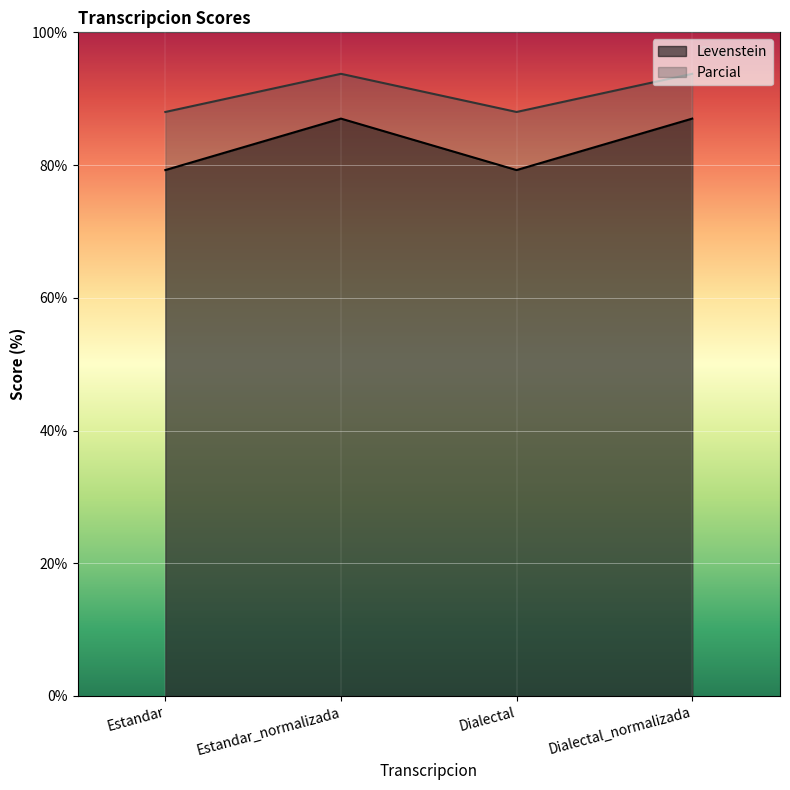

Rank the series by their average value, from highest to lowest.

Parcial, Levenstein